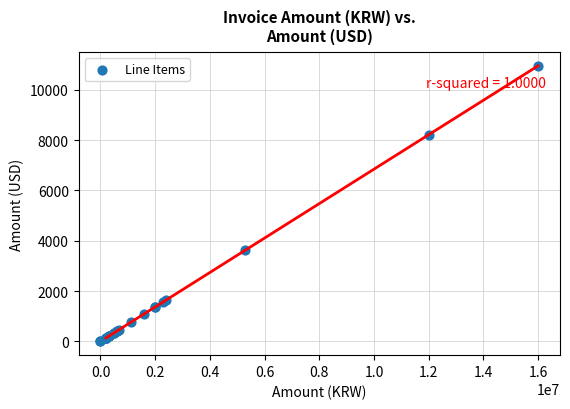

What Y value in the scatter plot is closest to 5479?

3630.1